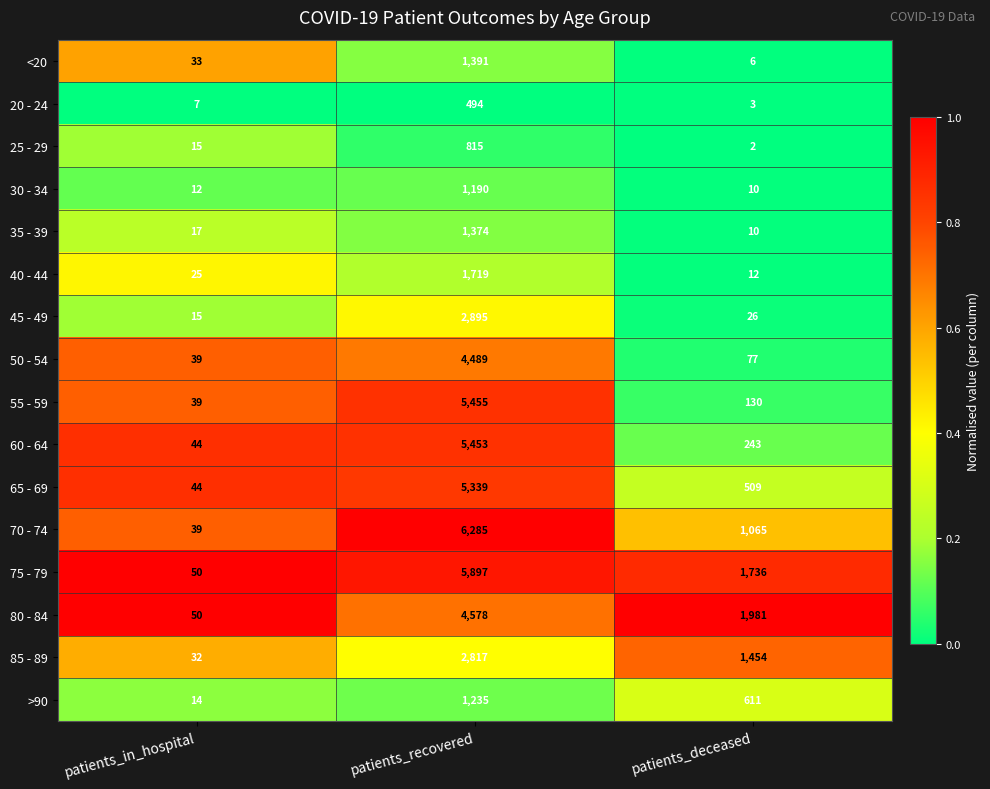

List the series in order of their peak value, highest first.

70 - 74, 75 - 79, 55 - 59, 60 - 64, 65 - 69, 80 - 84, 50 - 54, 45 - 49, 85 - 89, 40 - 44, <20, 35 - 39, >90, 30 - 34, 25 - 29, 20 - 24